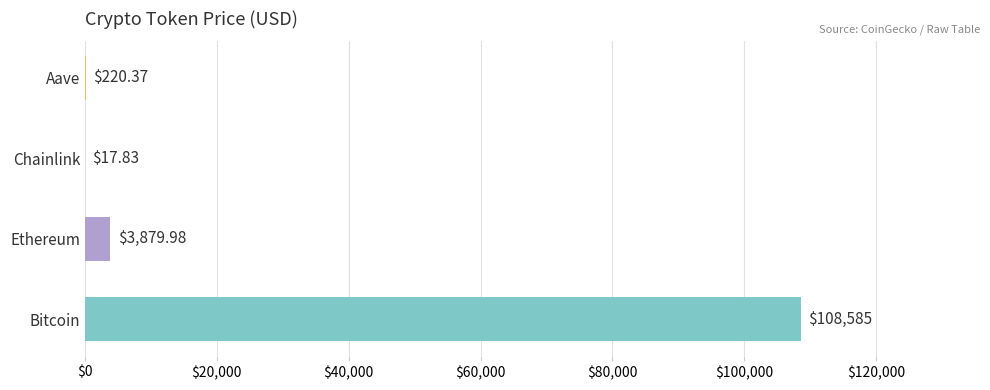

At which category does the chart reach its peak across all series?

Bitcoin